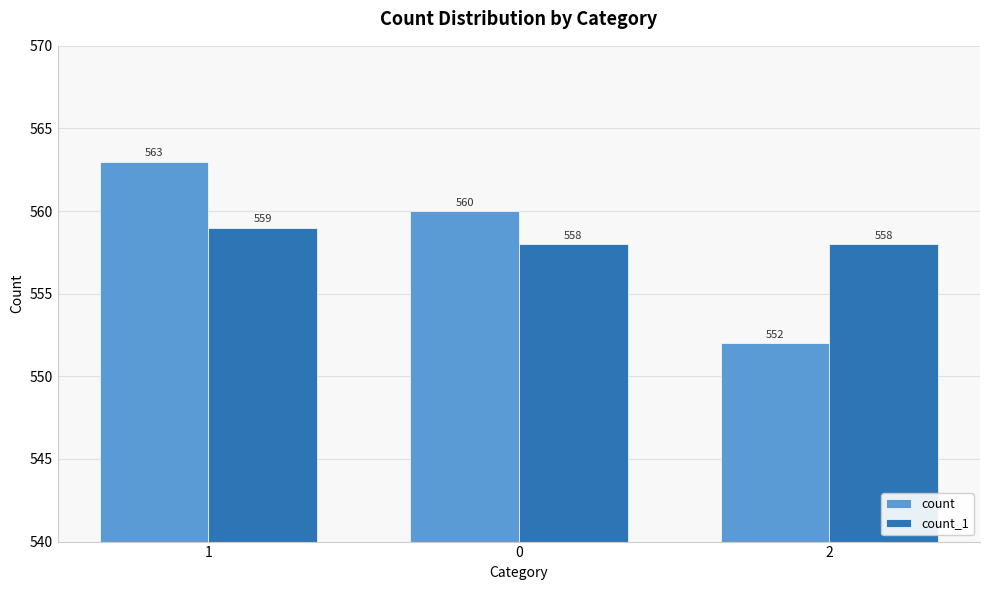

What is the difference between the maximum and second lowest values in the count_1 series?

1